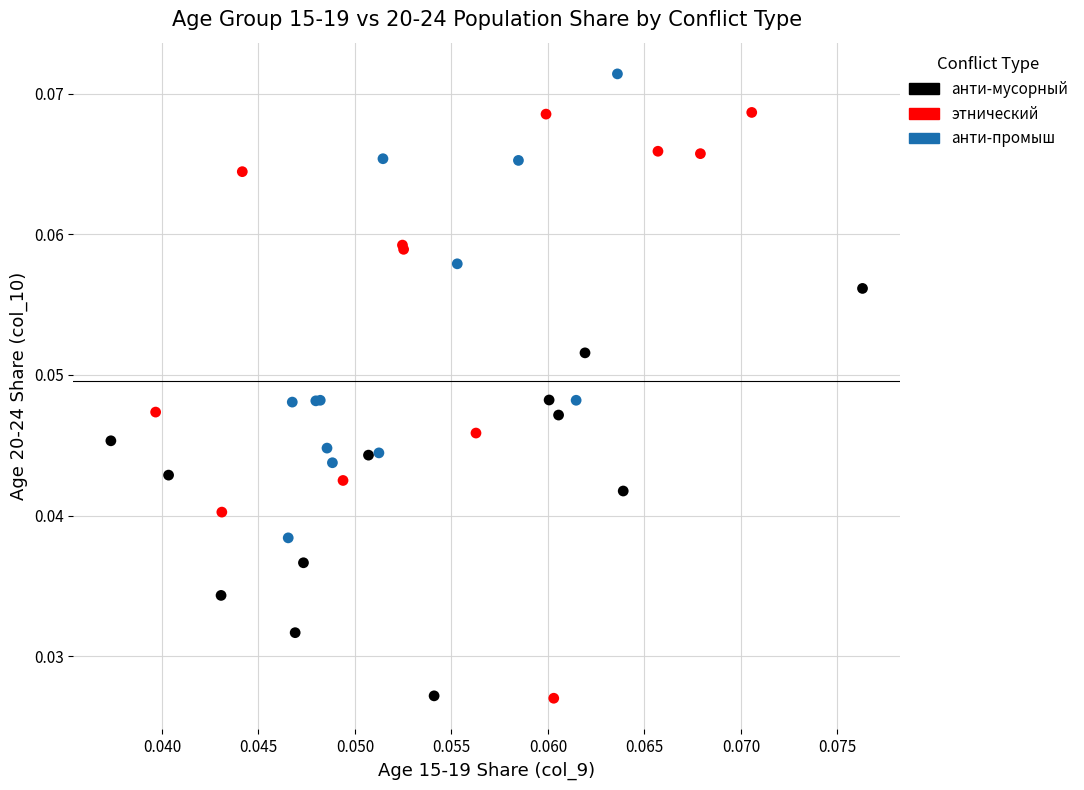

Which series reaches the maximum Y coordinate?

анти-промыш